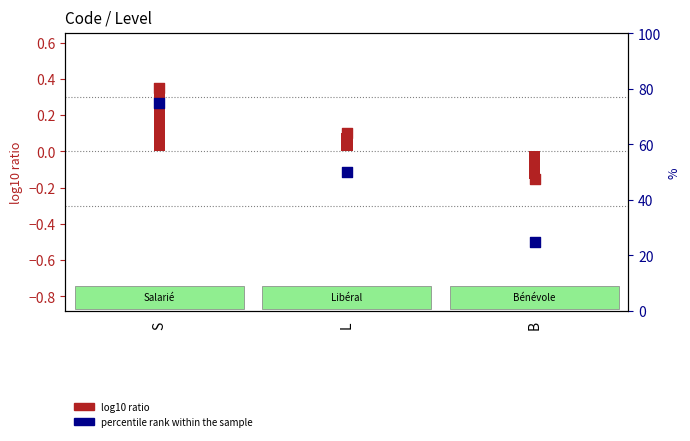

Which has a higher value, S or B?

S